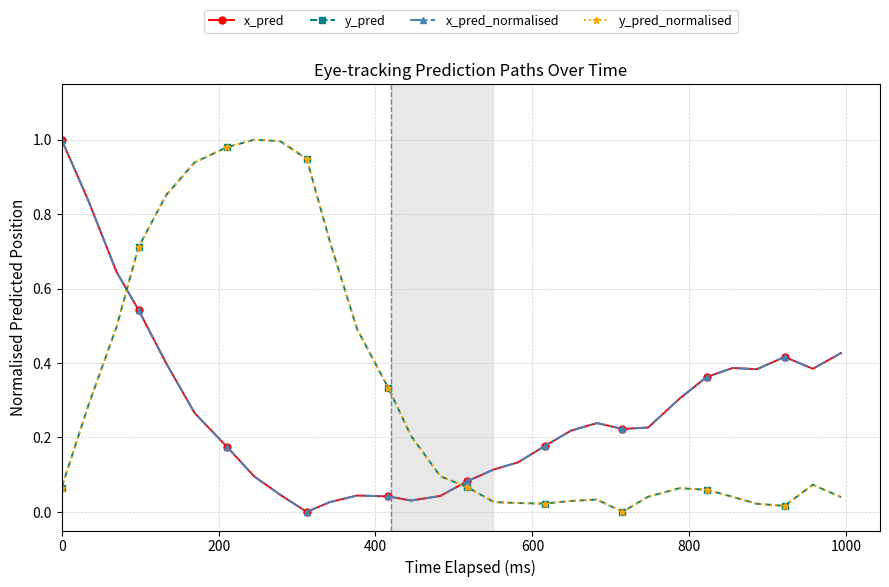

True or false: y_pred_normalised has more than 0 points higher than both neighbors.

True